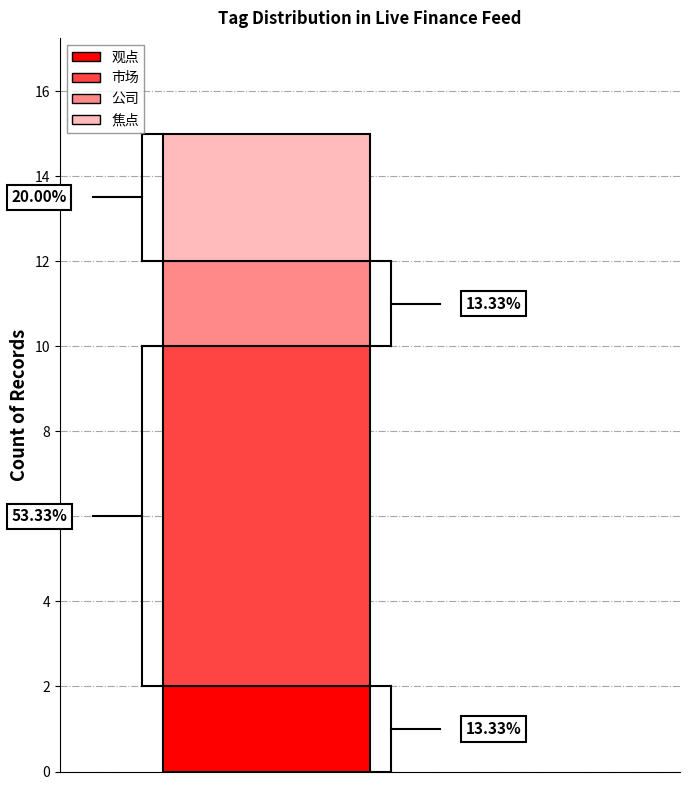

Does the chart contain stacked bars?

Yes